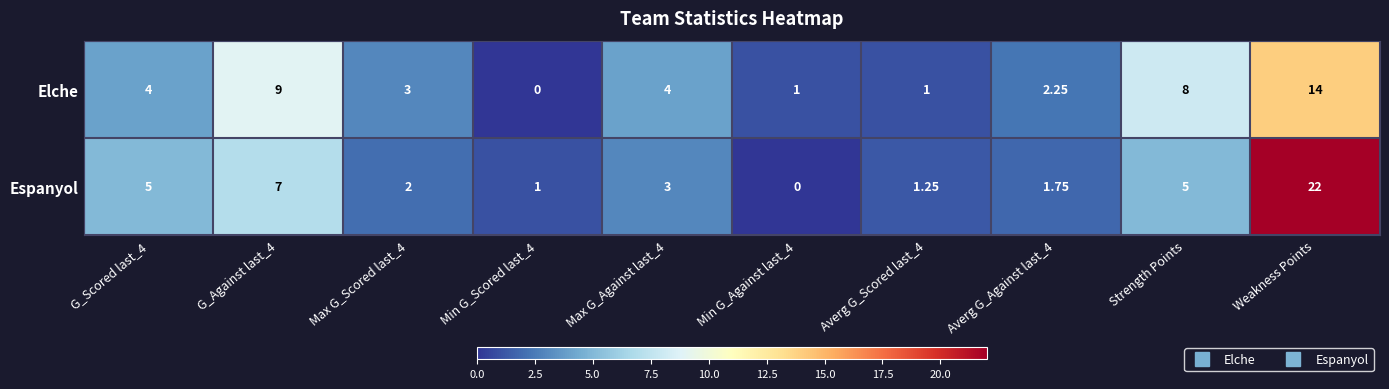

Which series changed the most between G_Scored last_4 and Max G_Against last_4?

Espanyol